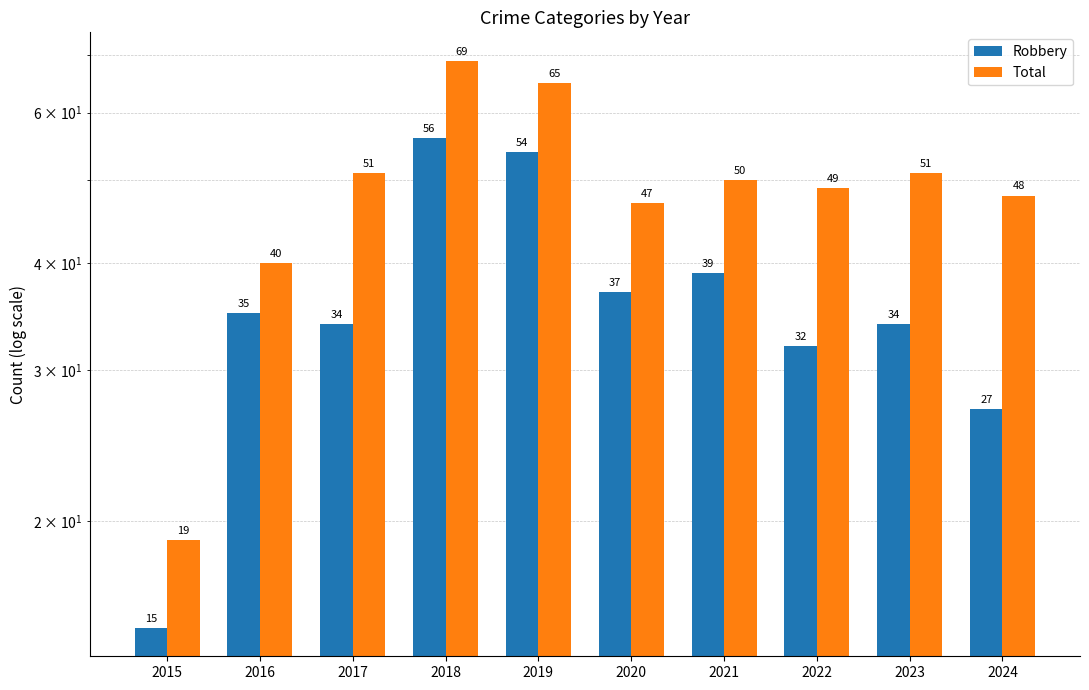

List the series in order of their overall mean, highest first.

Total, Robbery